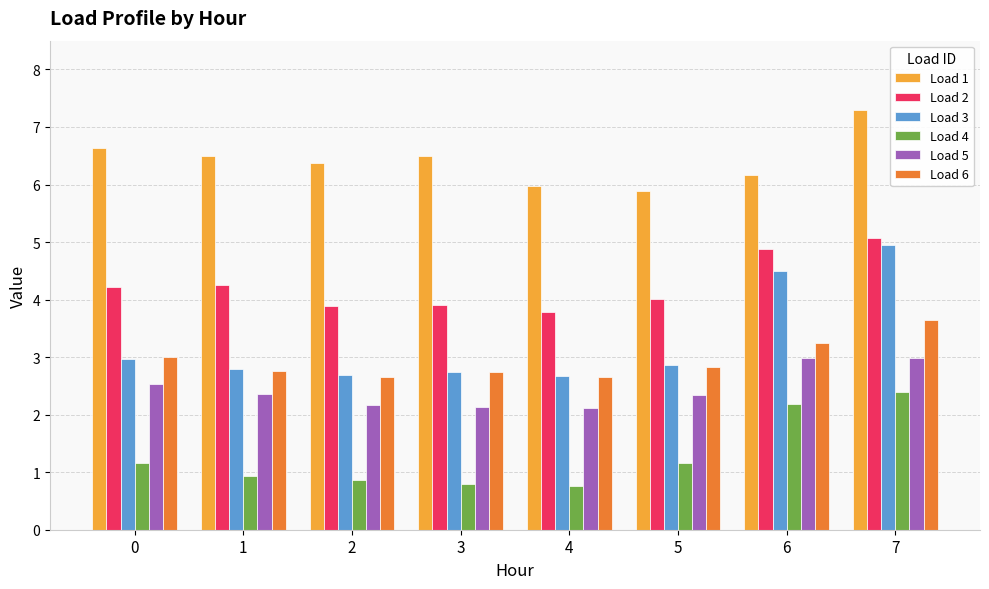

True or false: Load 6 has a value of 3.2 at 6.

True